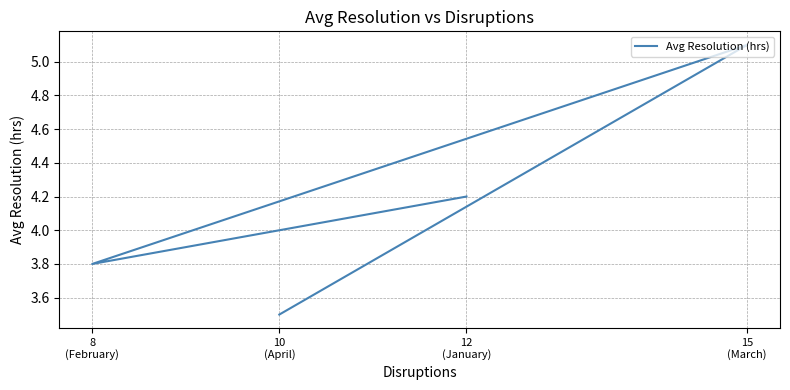

Does the chart display data point markers on the line(s)?

No